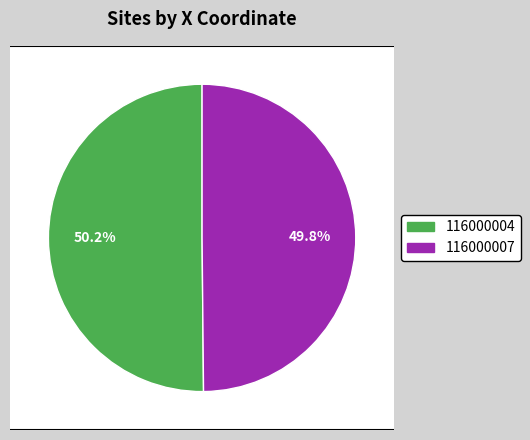

Approximately how many times larger is the value at 116000004 compared to 116000007?

1.0